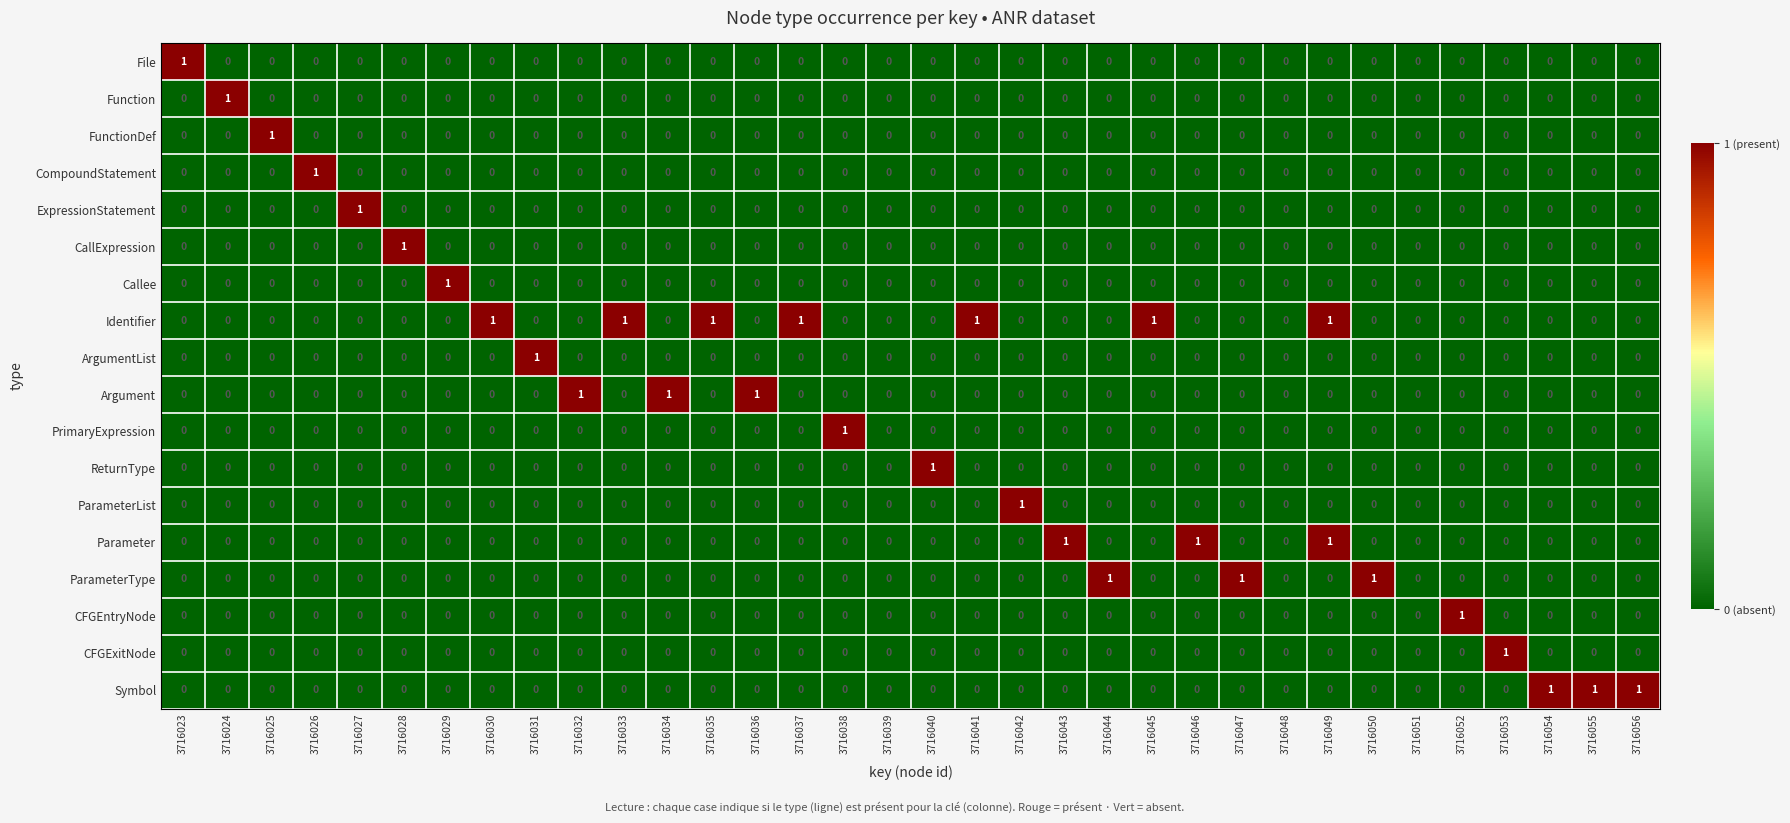

Count the CFGEntryNode values in the range 0 to 1.

34